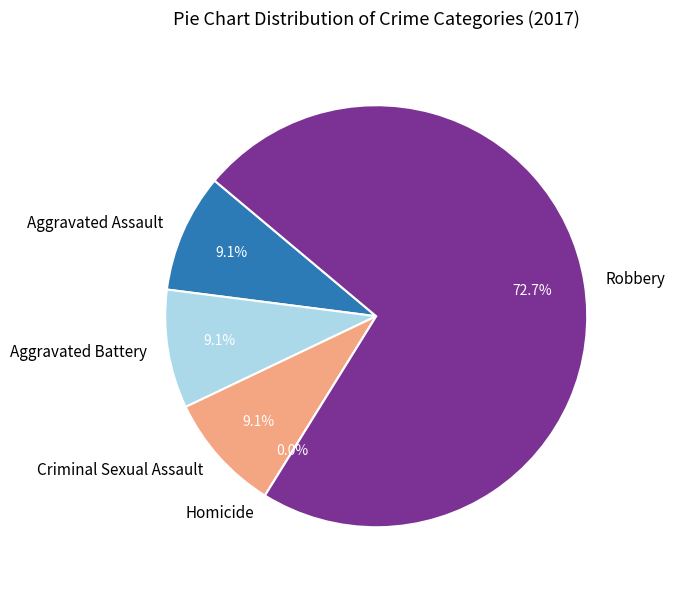

Is there a majority slice in this chart?

Yes